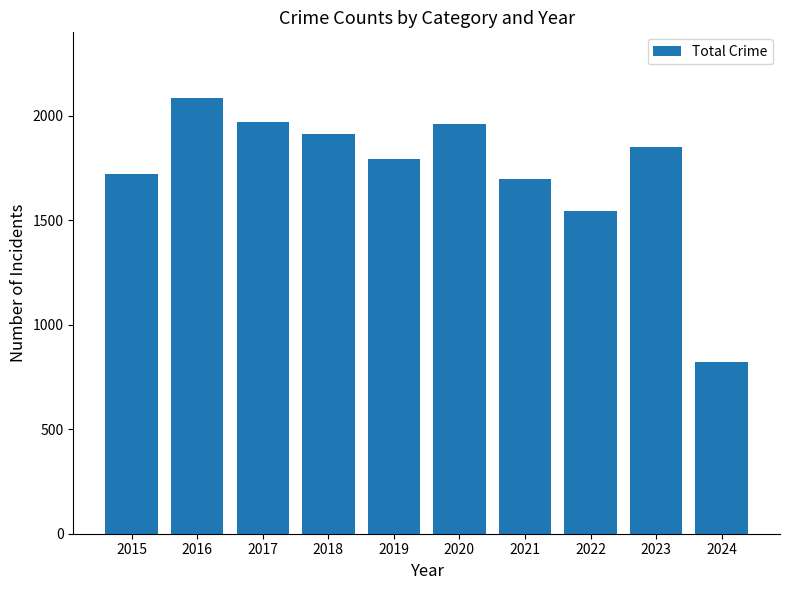

Reading left to right, extract all data points from this chart.

2015=1719	2016=2086	2017=1972	2018=1912	2019=1792	2020=1959	2021=1695	2022=1542	2023=1852	2024=820